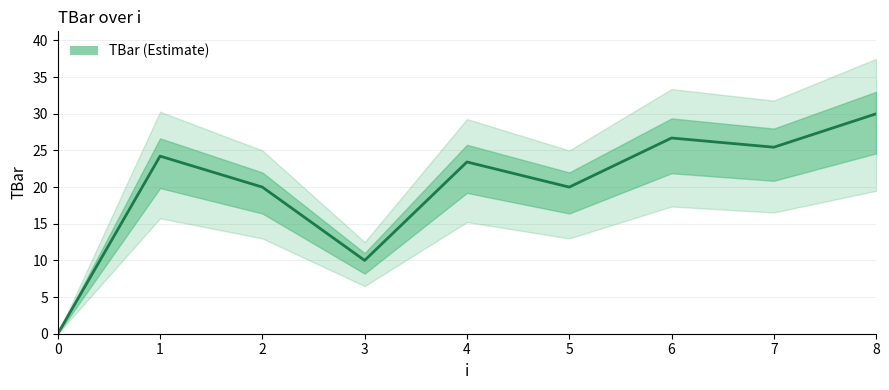

How many values exceed 23?

5